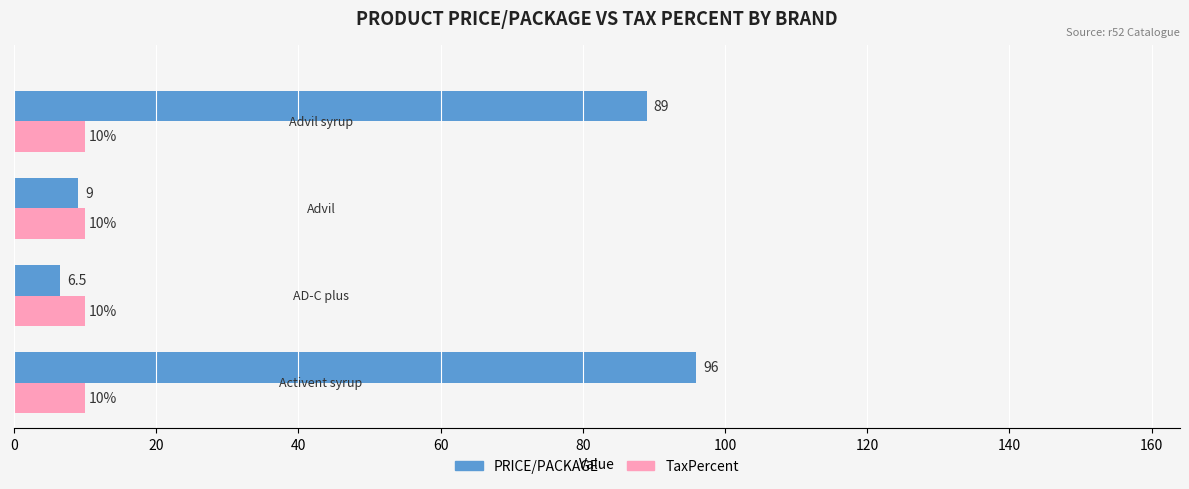

How many data points in PRICE/PACKAGE are less than 89?

2